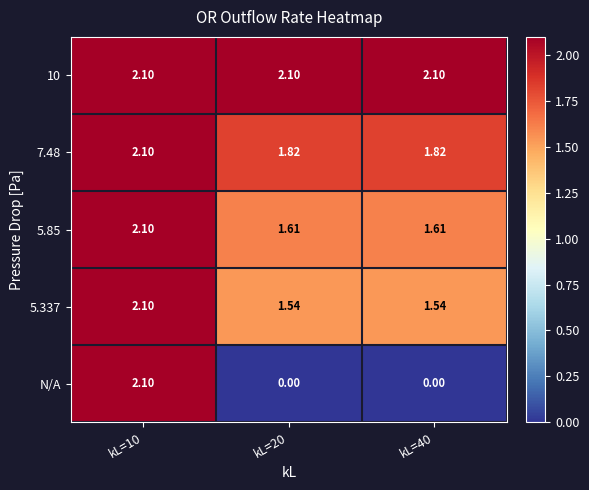

Between kL=10 and kL=40, which series saw the biggest shift?

N/A